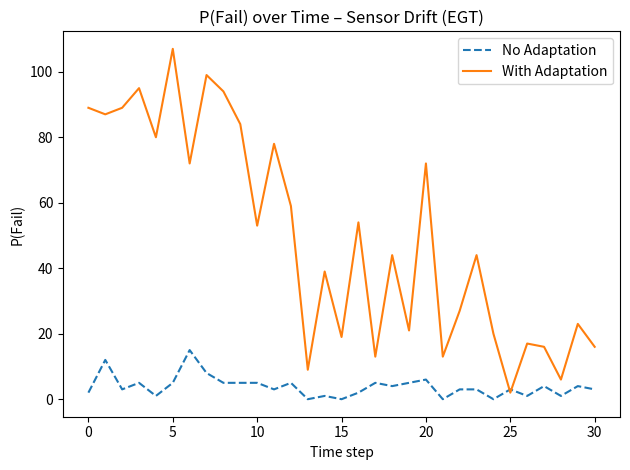

True or false: No Adaptation and With Adaptation cross at least once.

True